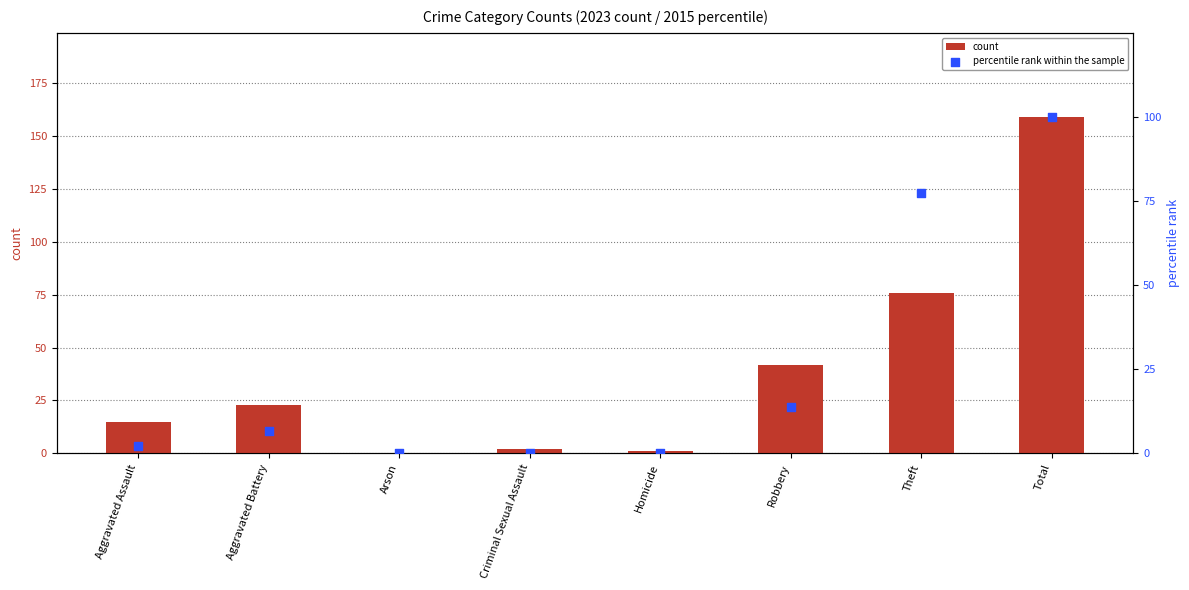

What is the total value across all series at Theft?

153.5